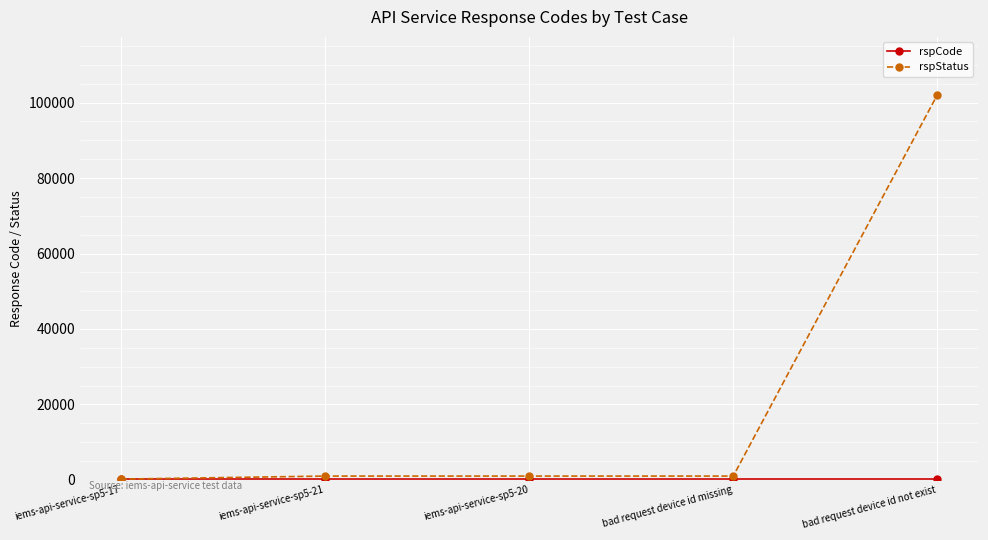

Which label corresponds to the largest value in the chart?

bad request device id not exist